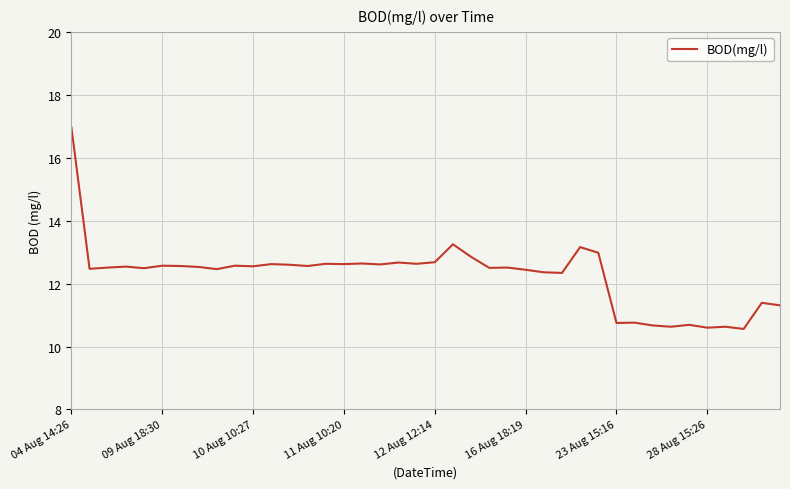

What is the maximum value shown in the chart?

17.0